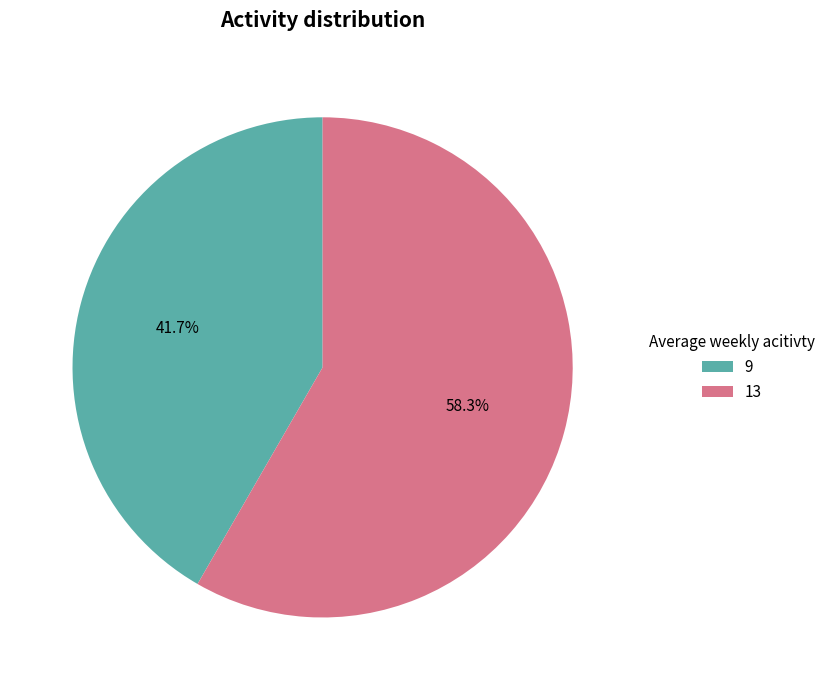

True or false: 9 accounts for 30% of the total.

False